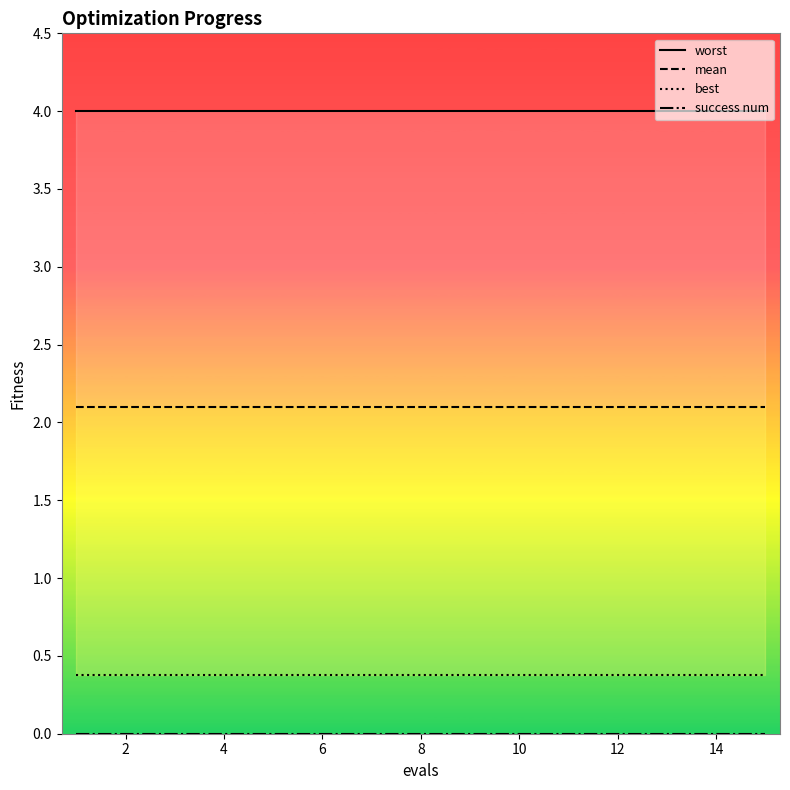

Which series has the widest spread of values?

worst